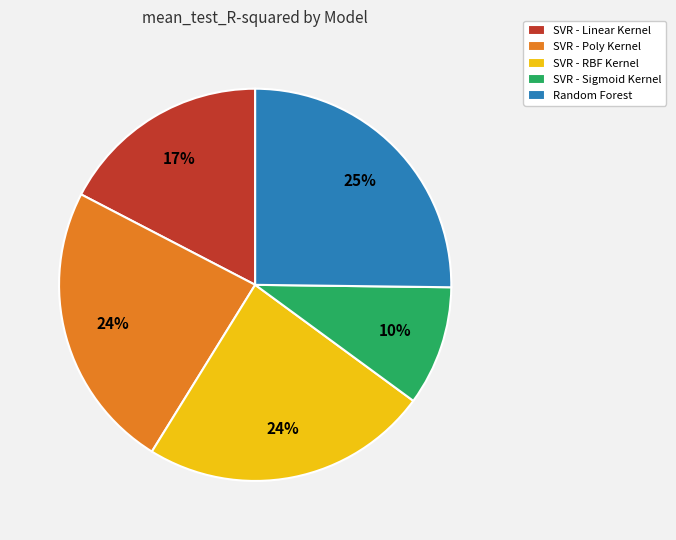

To the nearest percent, what is the difference between the largest and smallest slice percentages?

15%